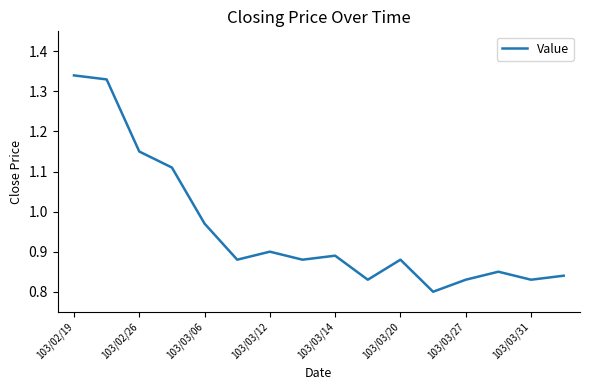

At which label is the value closest to 1?

103/03/06